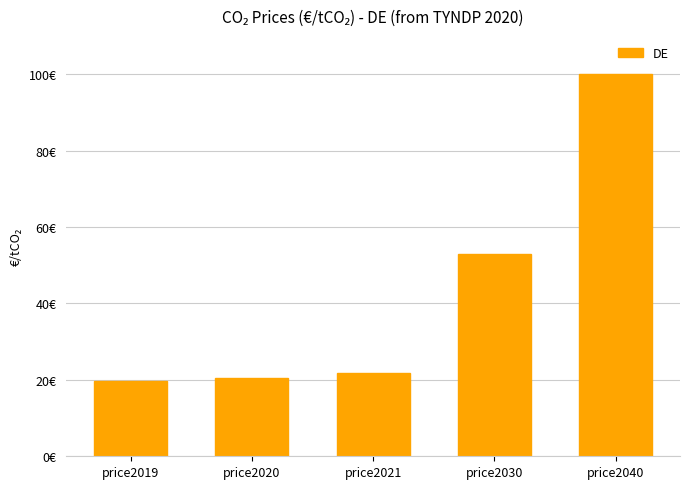

The value at price2021 is 21.7. True or false?

True